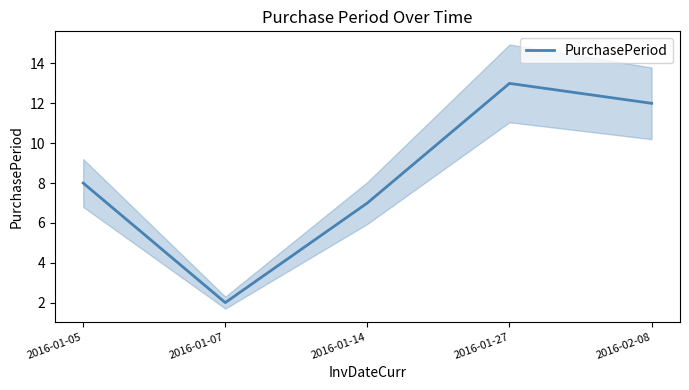

Does the chart display data point markers on the line(s)?

No